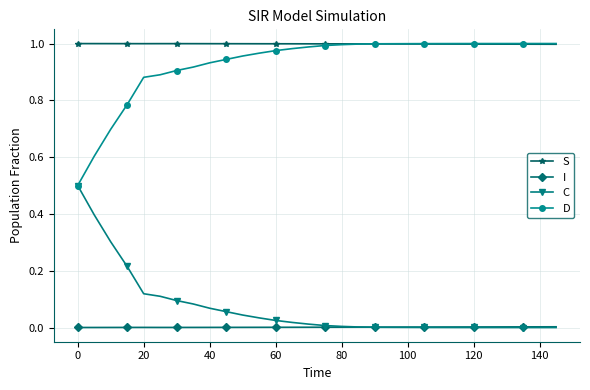

Does the chart have visible grid lines?

Yes